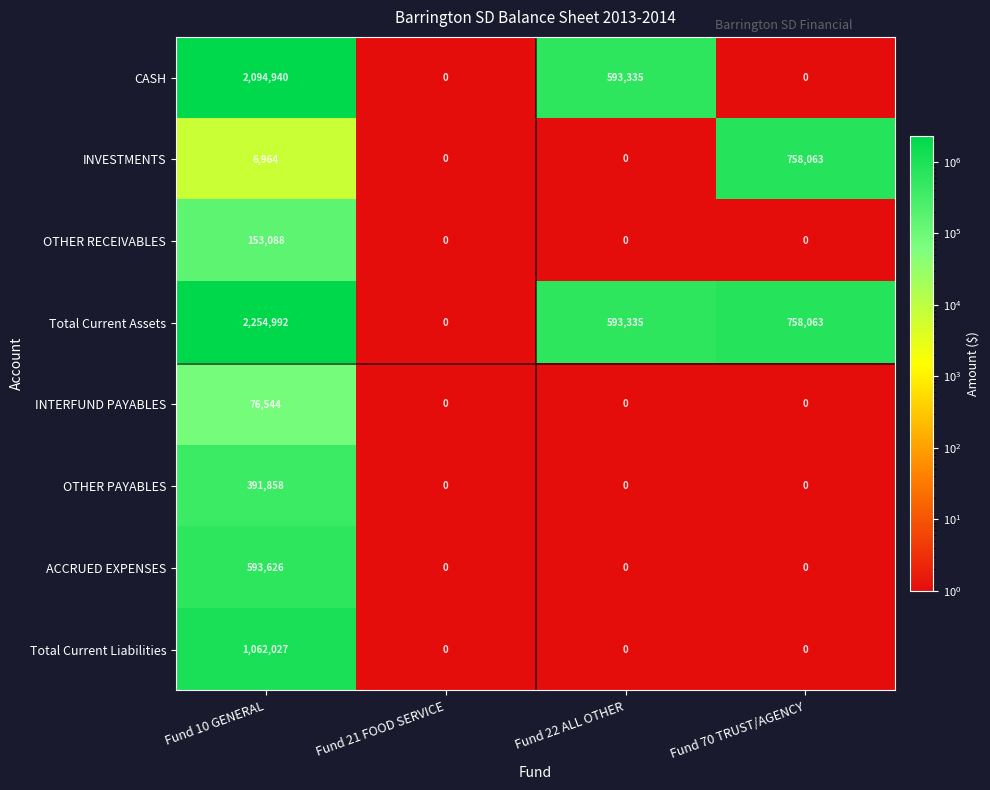

List the series in order of their peak value, lowest first.

INTERFUND PAYABLES, OTHER RECEIVABLES, OTHER PAYABLES, ACCRUED EXPENSES, INVESTMENTS, Total Current Liabilities, CASH, Total Current Assets